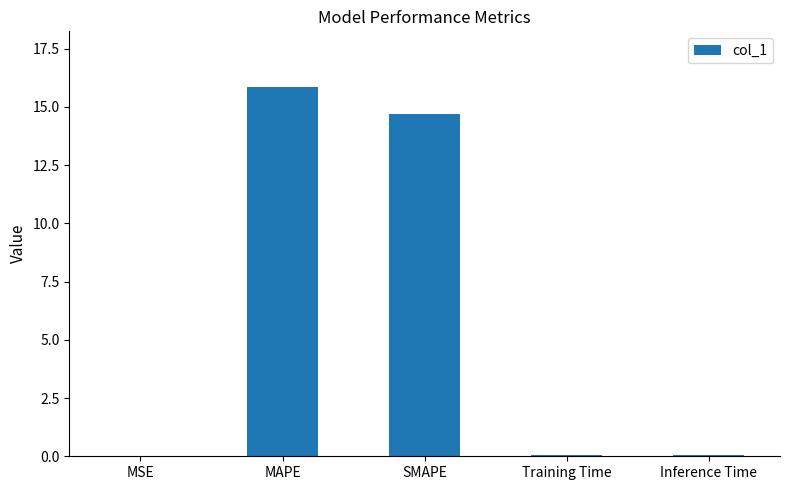

Which category has the highest value across all series?

MAPE